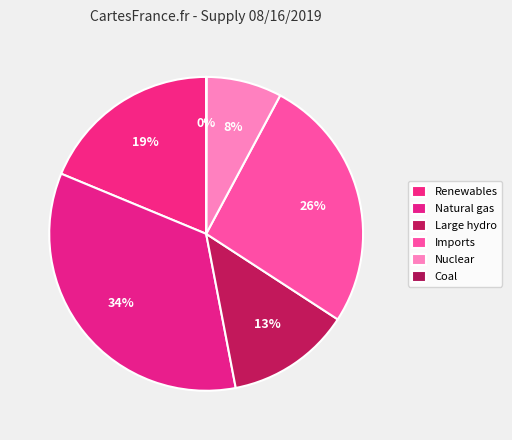

Is the sum of Imports and Renewables greater than half?

No